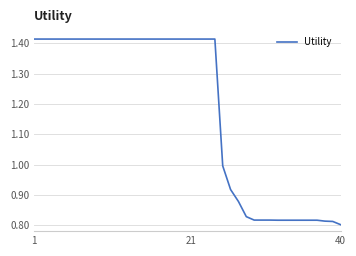

What is the difference between the maximum and minimum values?

0.6